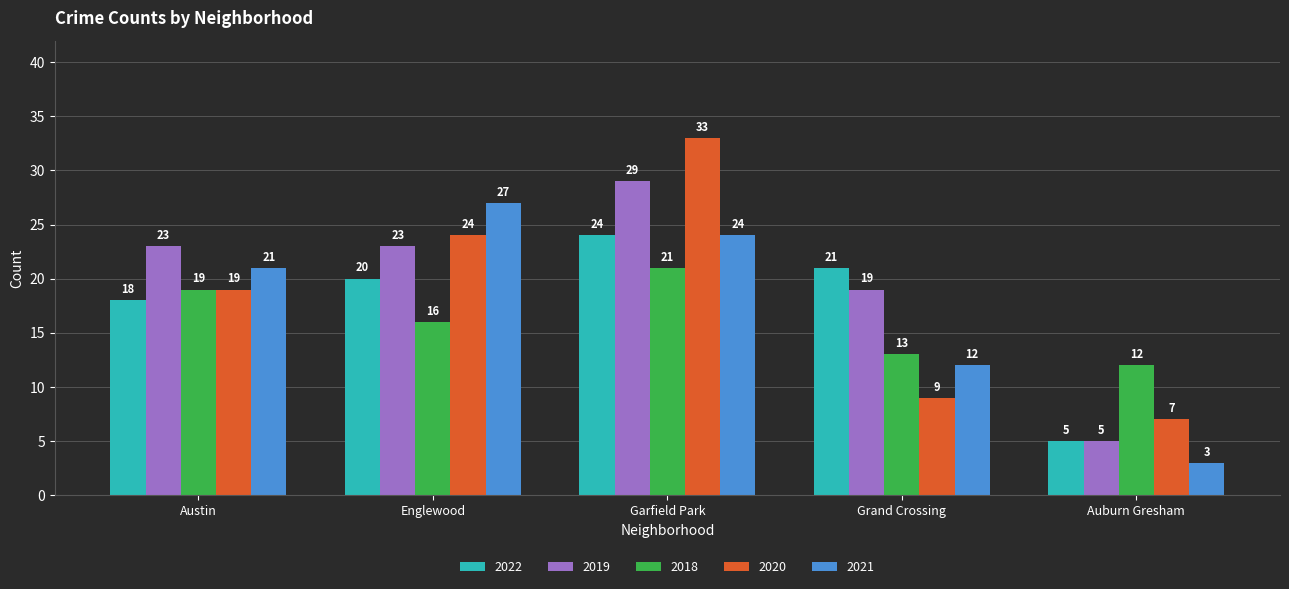

Which category has the lowest value across all series?

Auburn Gresham